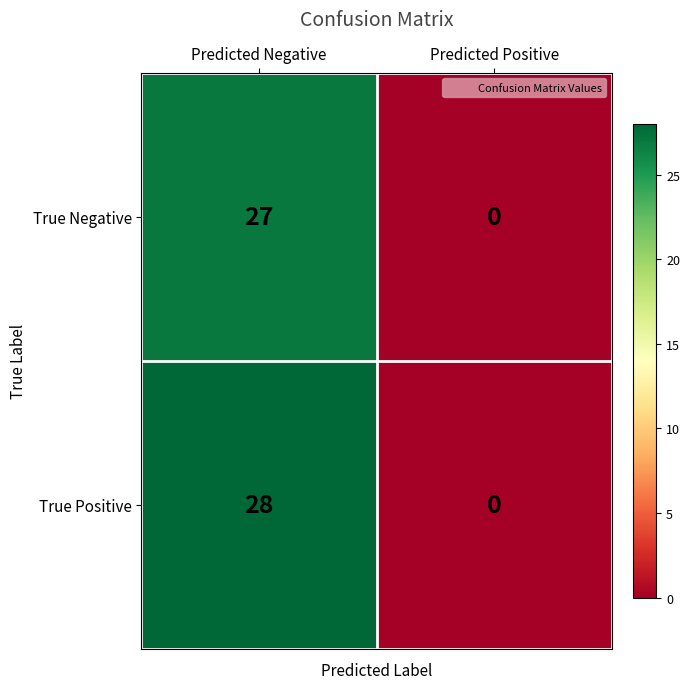

List the series in order of their peak value, lowest first.

True Negative, True Positive